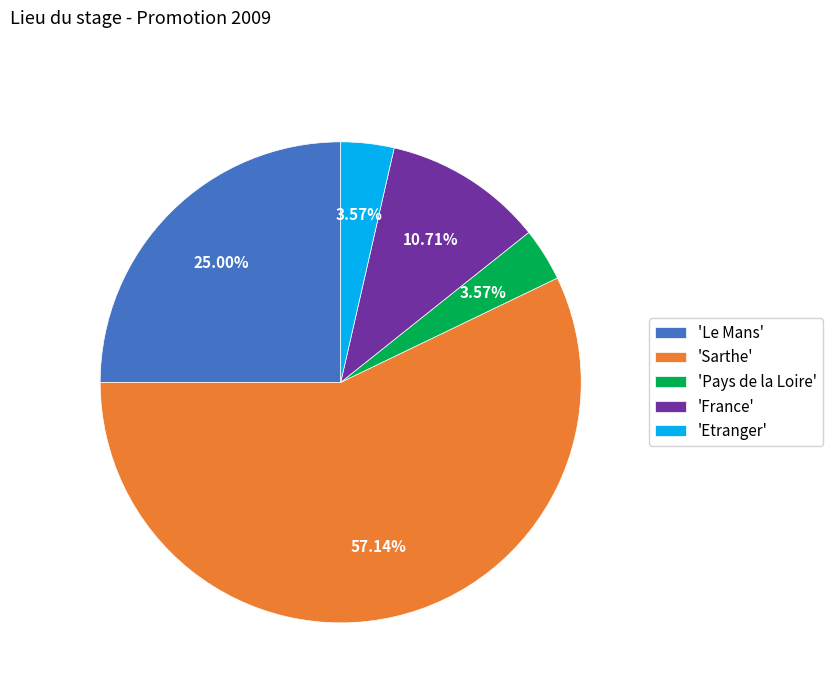

To the nearest percent, what is the average slice percentage?

20%